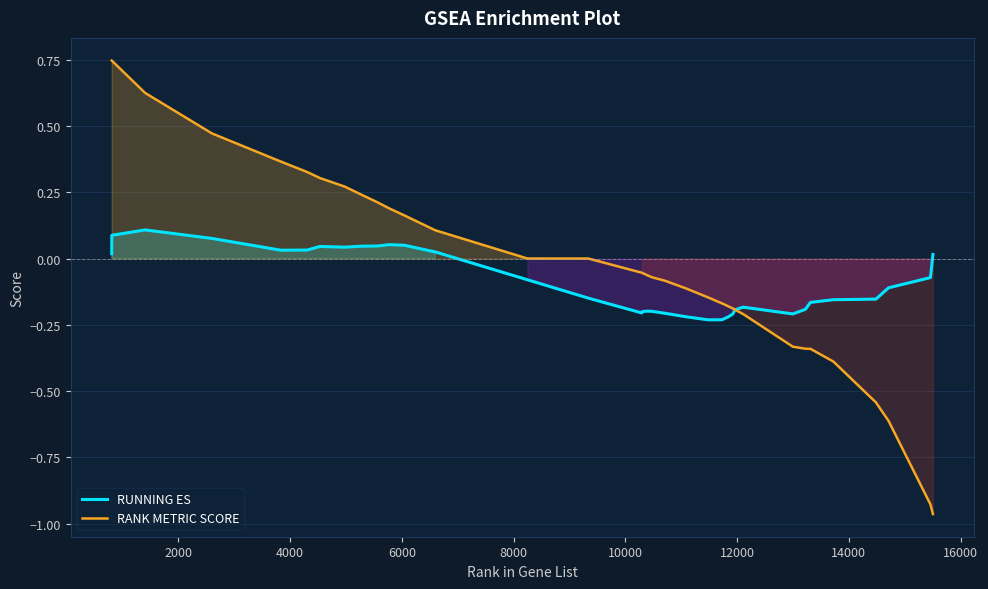

How many data points in RANK METRIC SCORE are above 0?

13